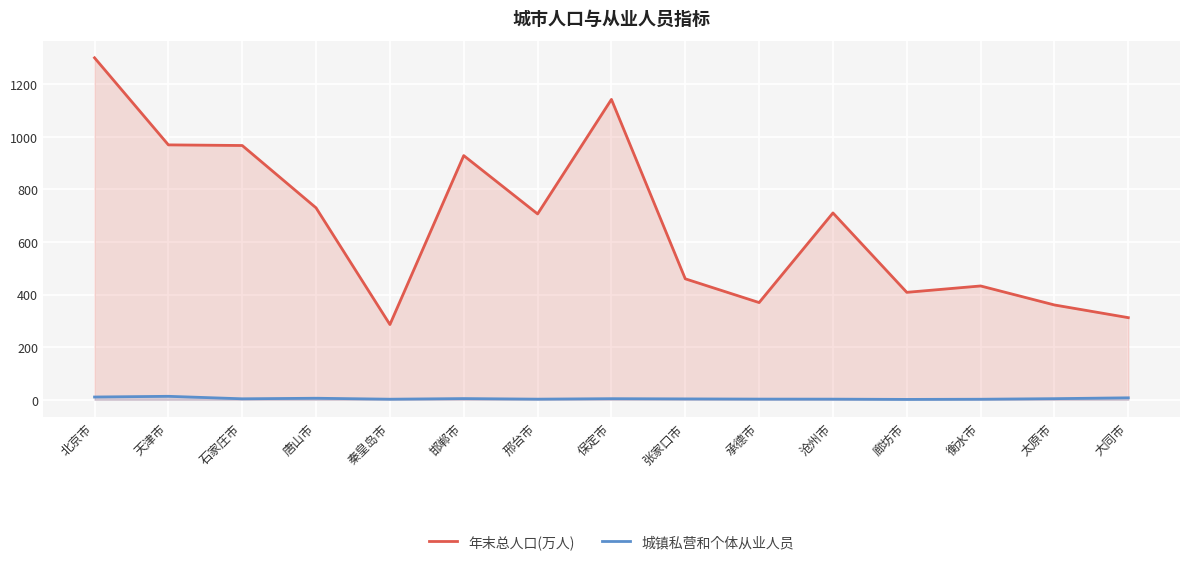

Where is the first local minimum for 年末总人口(万人)?

秦皇岛市